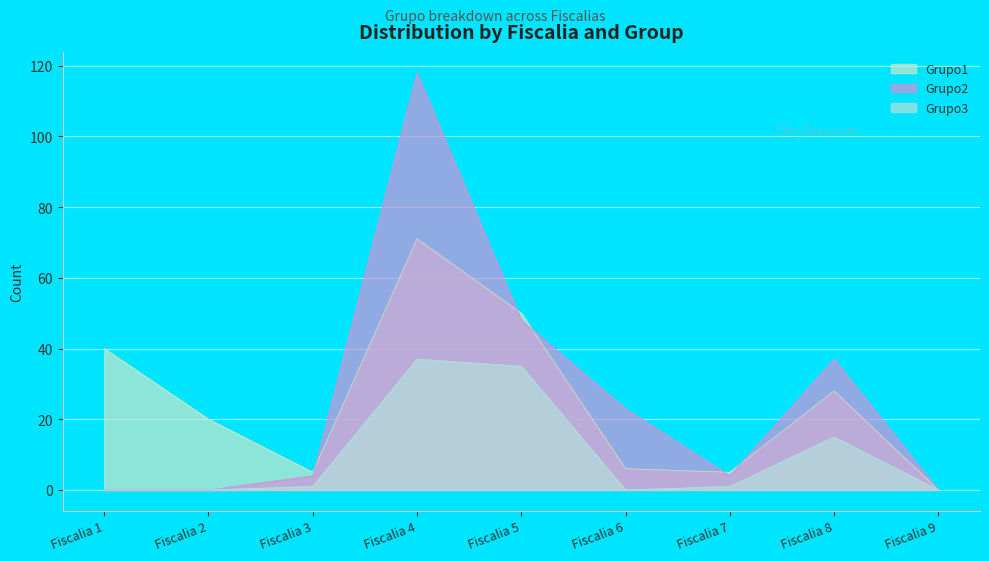

True or false: Grupo3 and Grupo1 intersect in this chart.

False